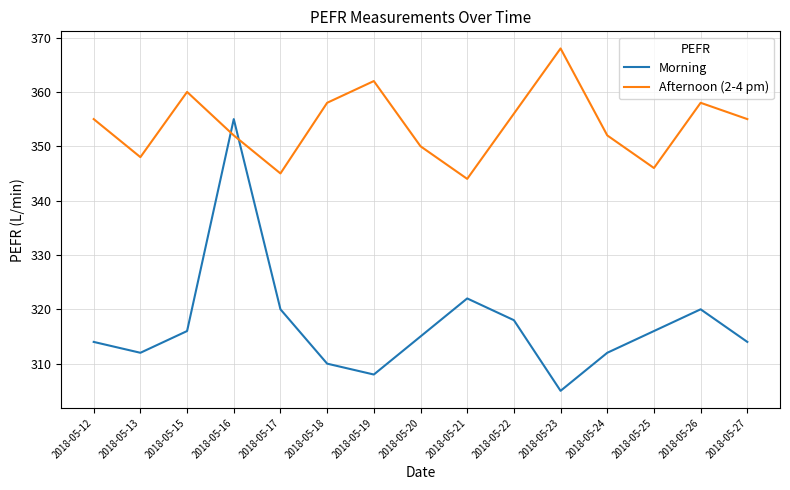

In Morning, how many points are lower than both neighbors (excluding endpoints)?

3